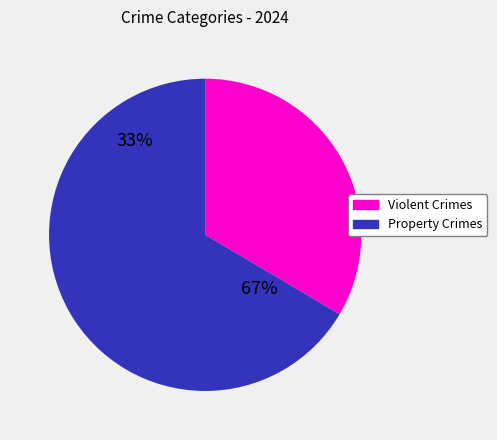

Does Theft account for over 50% of the chart?

No